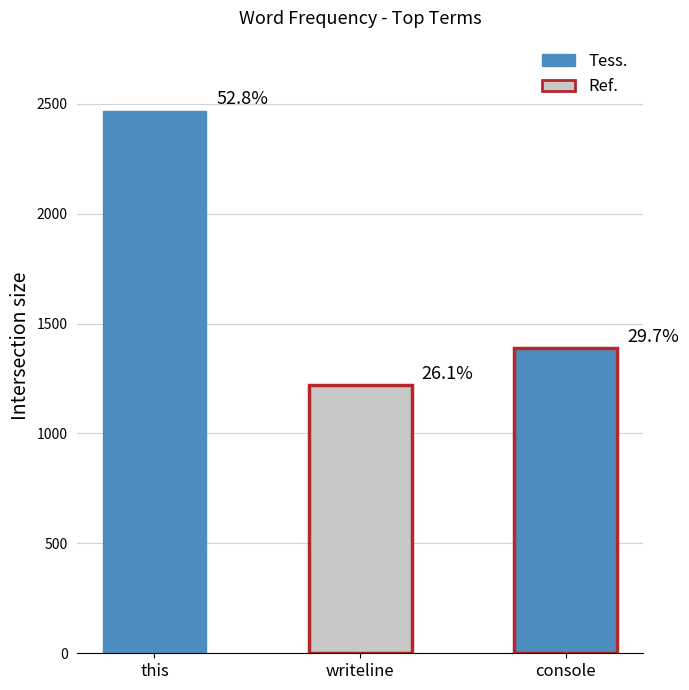

List the labels in order of value, largest first.

this, console, writeline